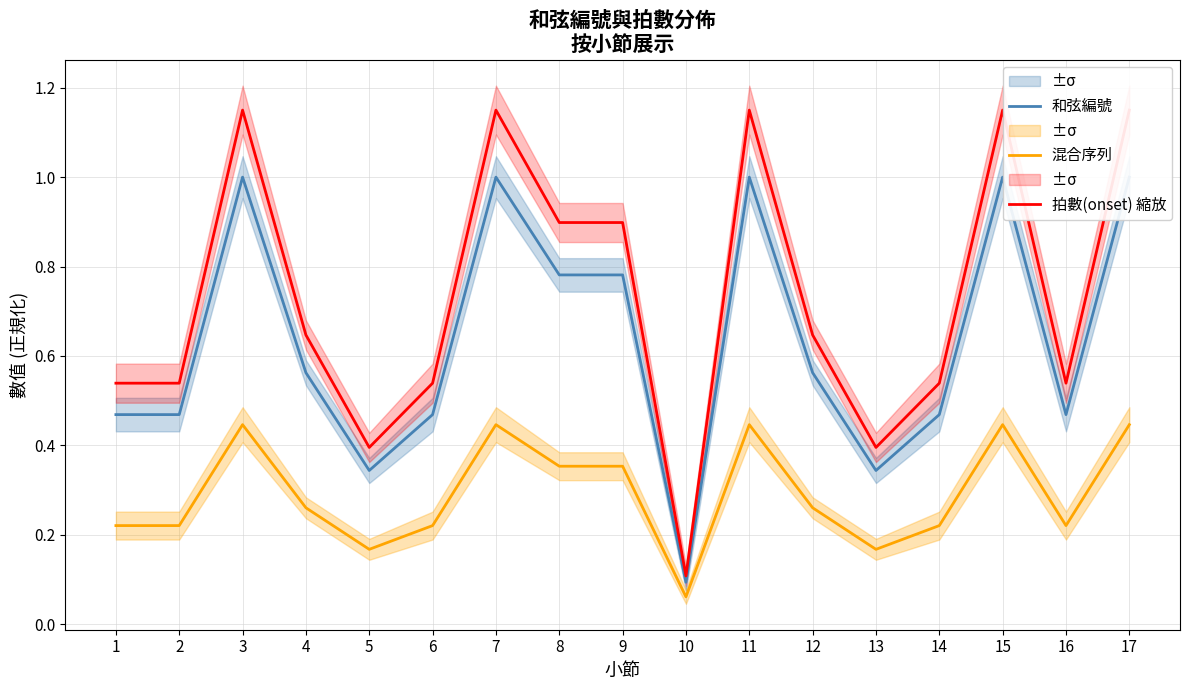

What is the difference between the 拍數(onset) 縮放 values at 13 and 4?

0.3